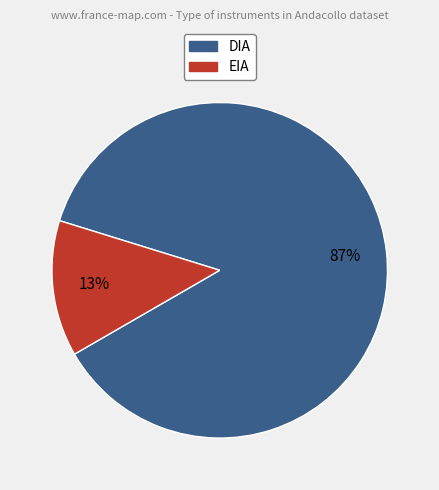

To the nearest percent, what is the difference between the largest and smallest slice percentages?

74%